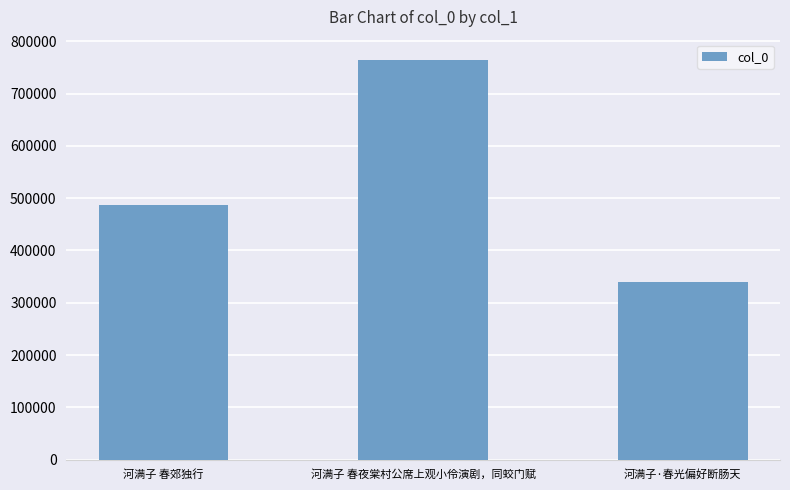

How many data points are less than 486881?

1